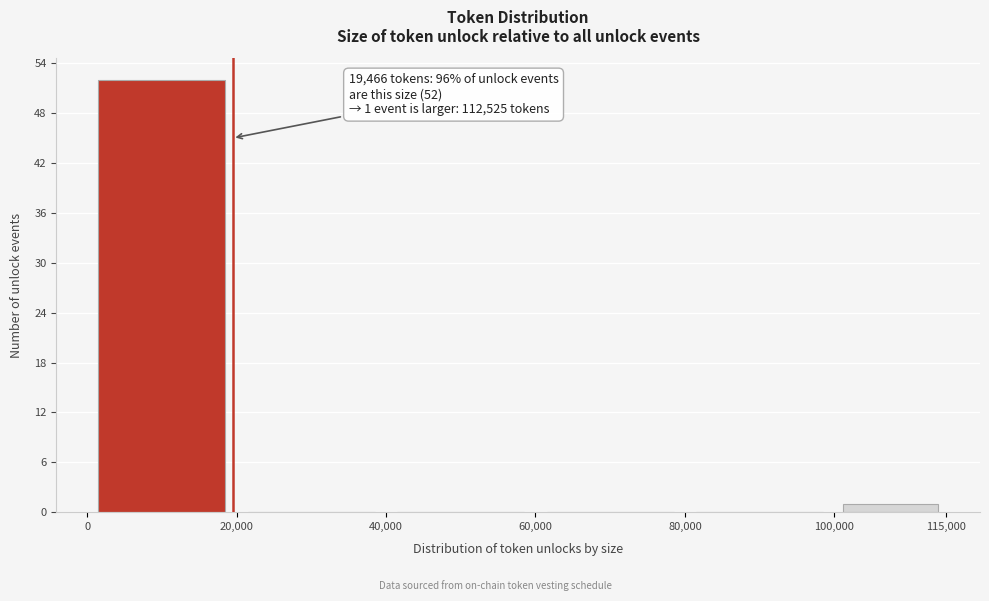

Which range on the x-axis has the tallest bar?

0 to 20,000